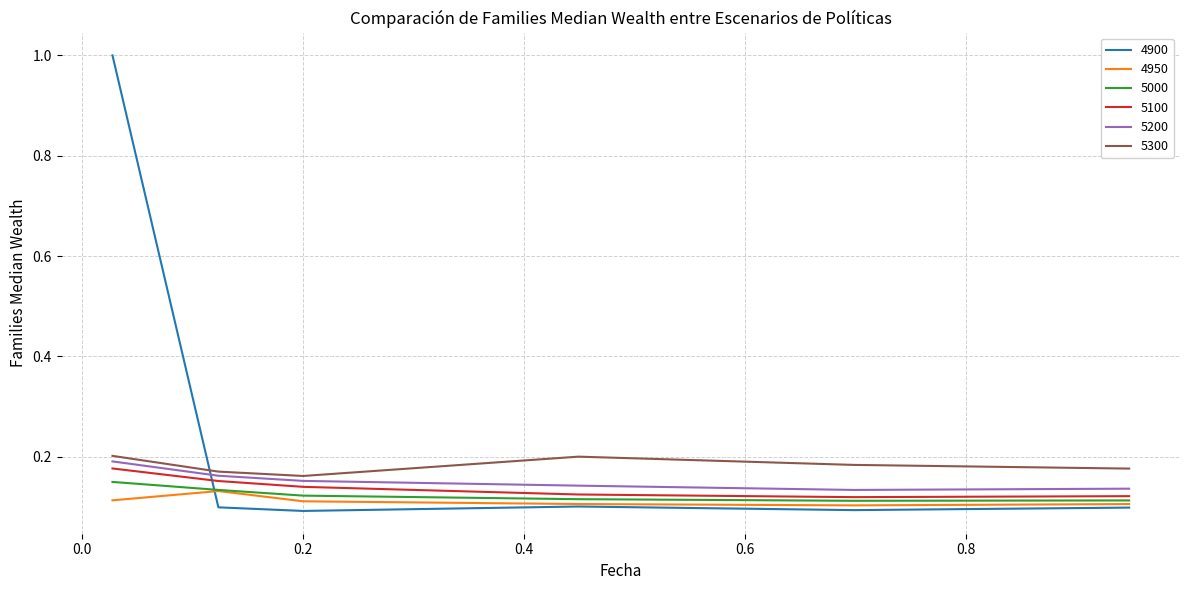

Which series has the largest total across all categories?

4900